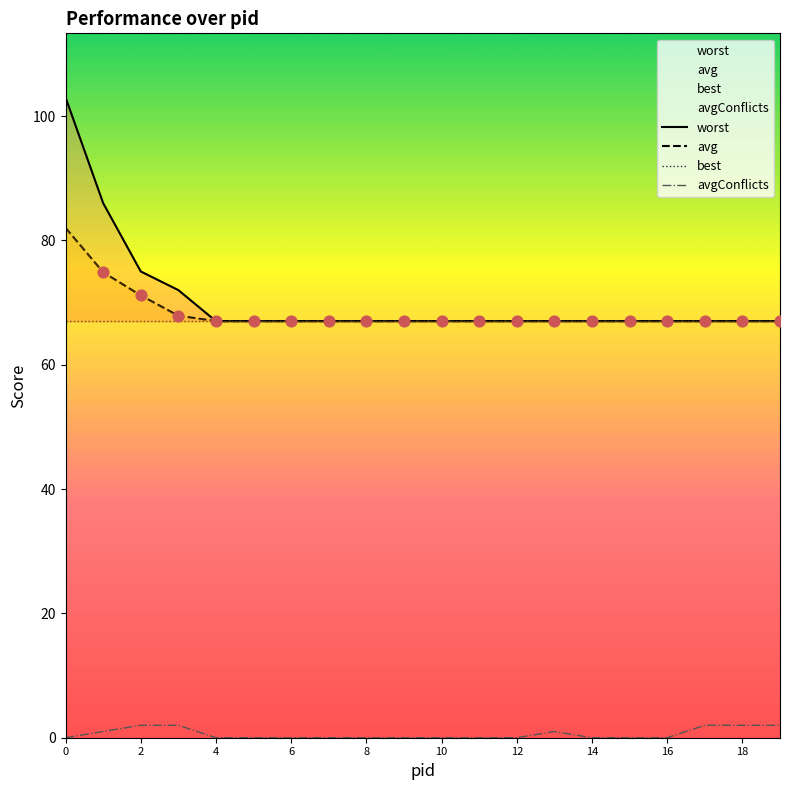

Is the value of best at 8 greater than the value of avgConflicts at 2?

Yes